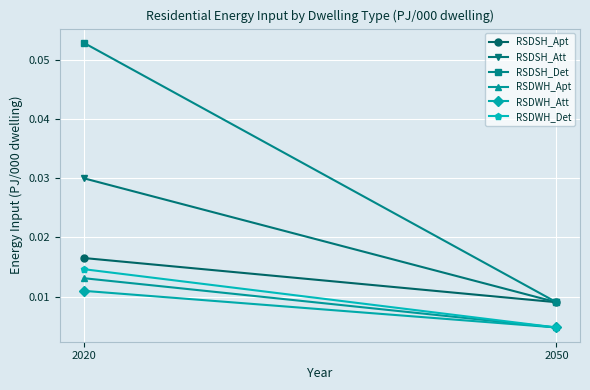

The RSDSH_Att series shows 0.0 at 2050. True or false?

False